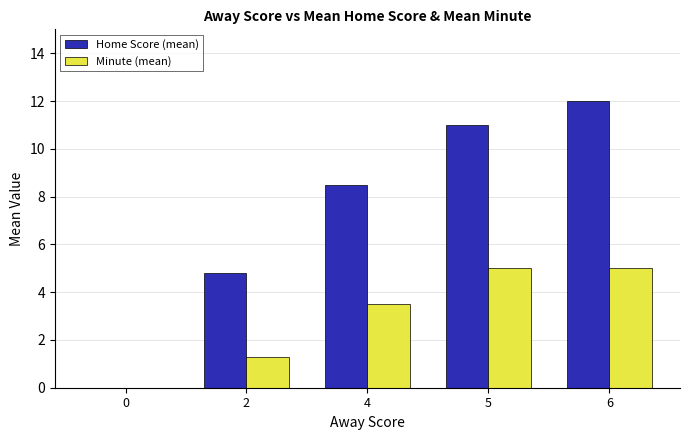

Which label corresponds to the largest value in the chart?

6